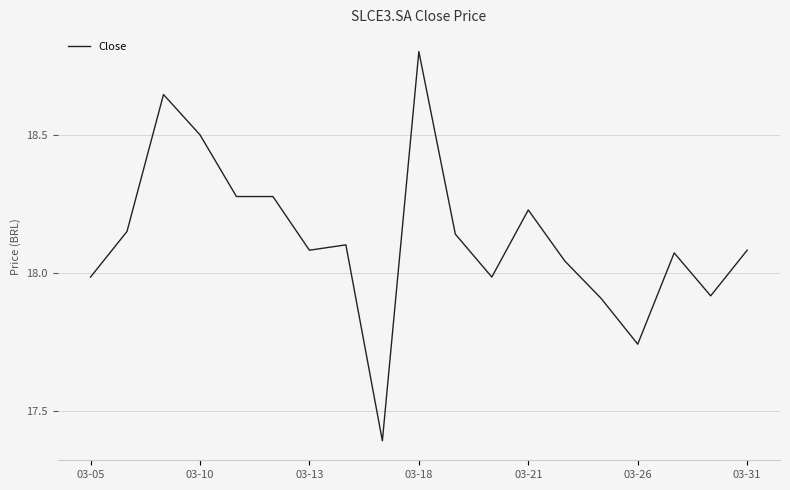

What is the minimum value shown in the chart?

17.4